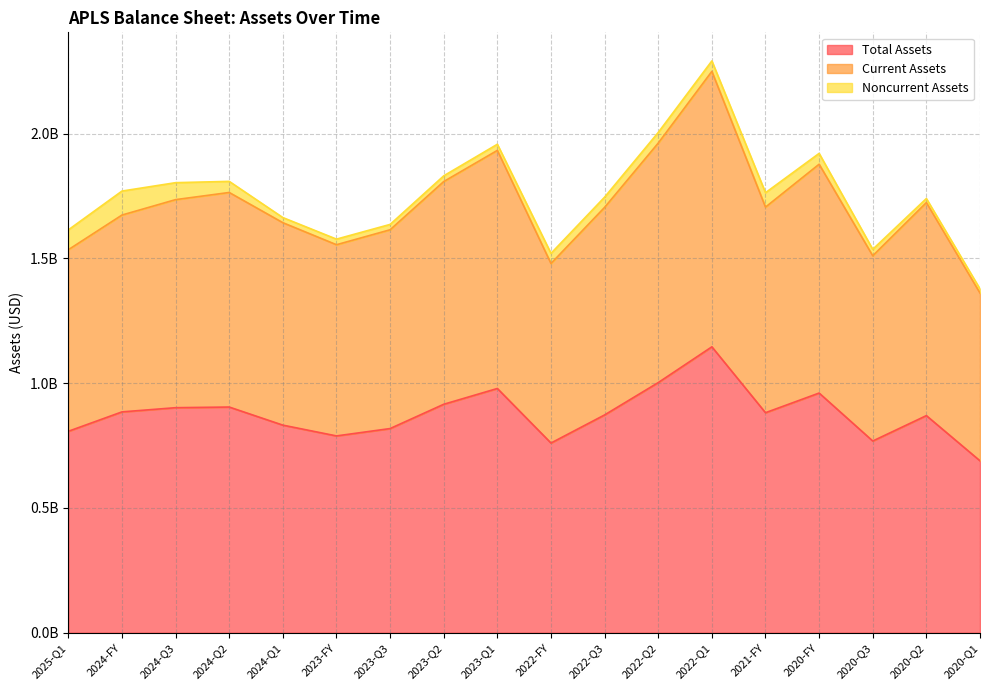

Is the value of Total Assets at 2020-Q3 greater than the value of Current Assets at 2024-Q3?

No